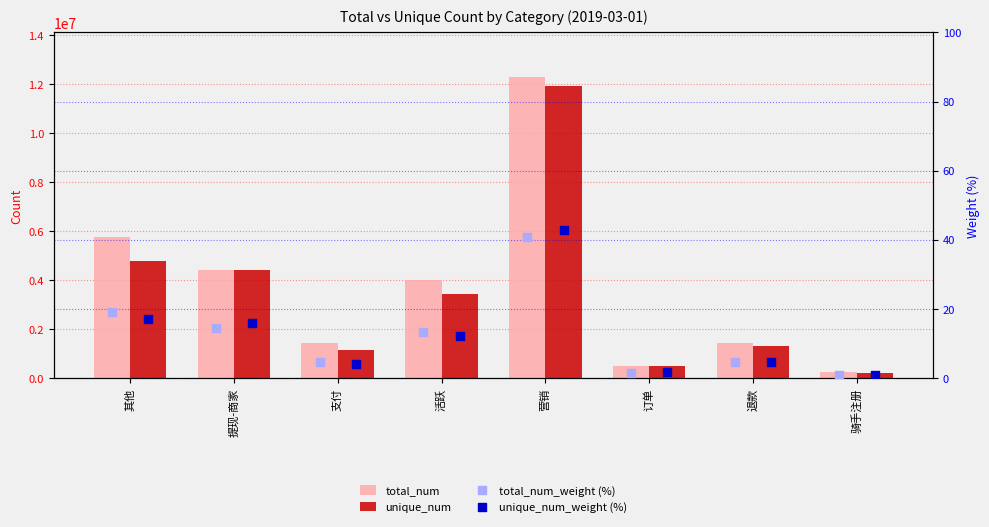

Which series reaches the maximum Y coordinate?

total_num